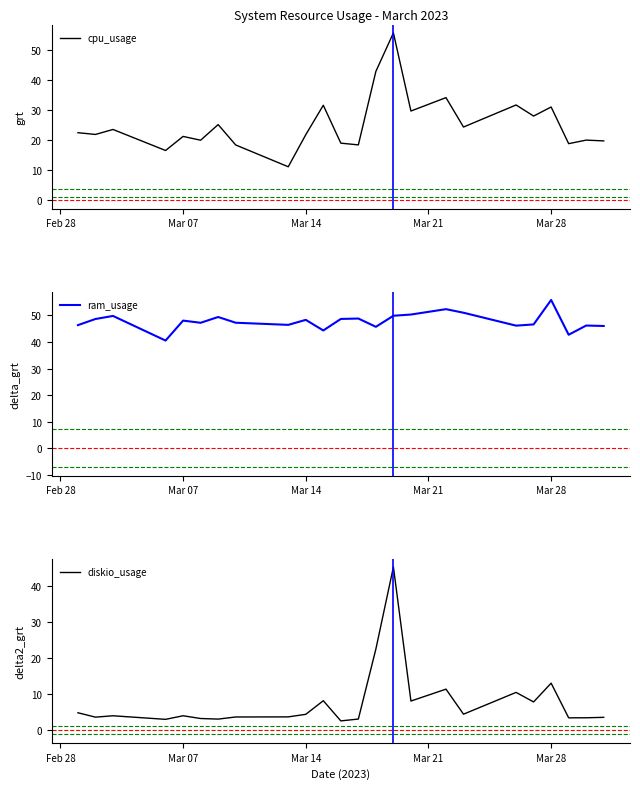

True or false: cpu_usage has more than 0 interior local peaks.

True